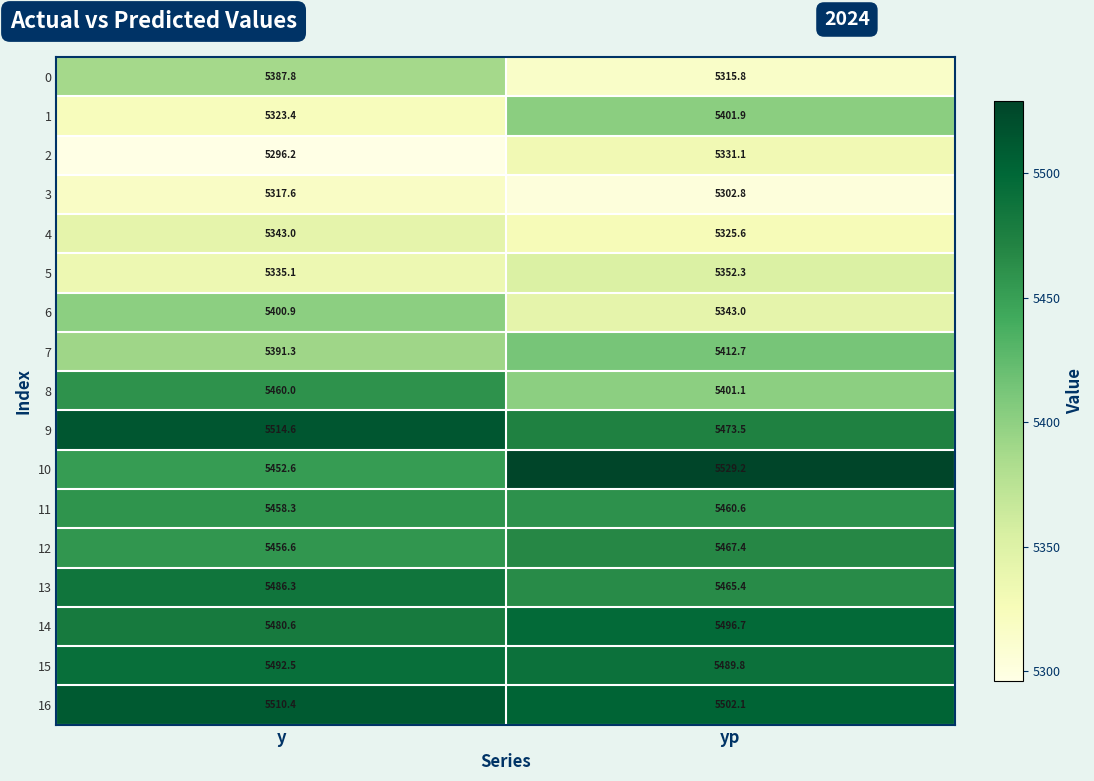

List the series in order of their peak value, highest first.

10, 9, 16, 14, 15, 13, 12, 11, 8, 7, 1, 6, 0, 5, 4, 2, 3